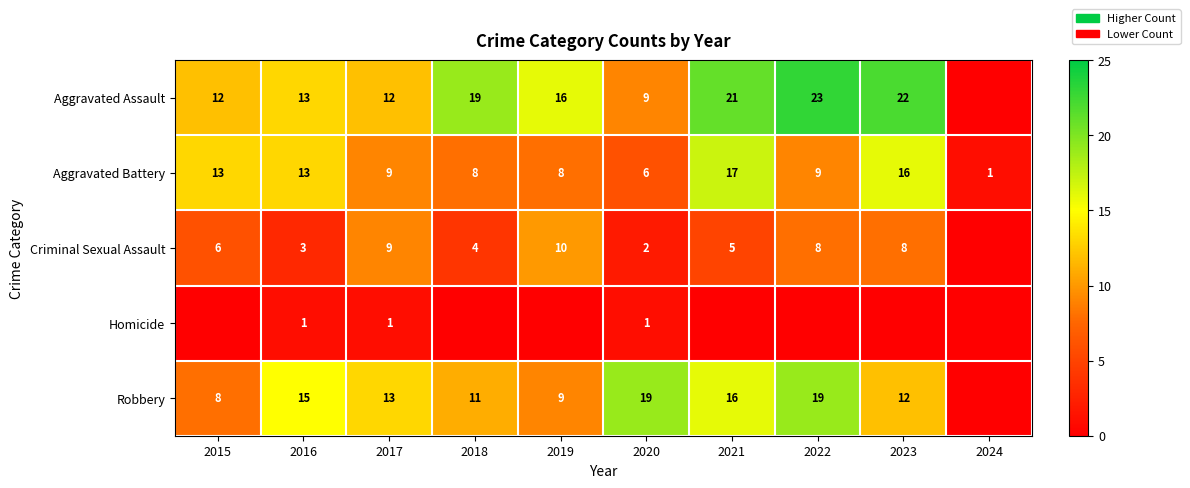

What is the difference between the second highest and second lowest values in the Aggravated Battery series?

10